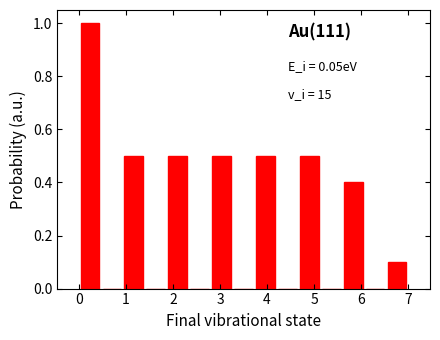

Which range on the x-axis has the tallest bar?

0.0 to 0.5